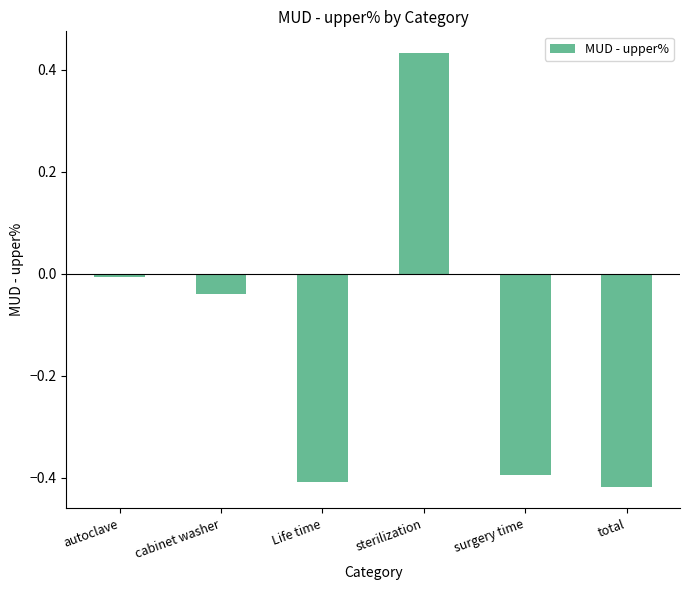

The chart shows a value of -0.0 at autoclave. True or false?

True